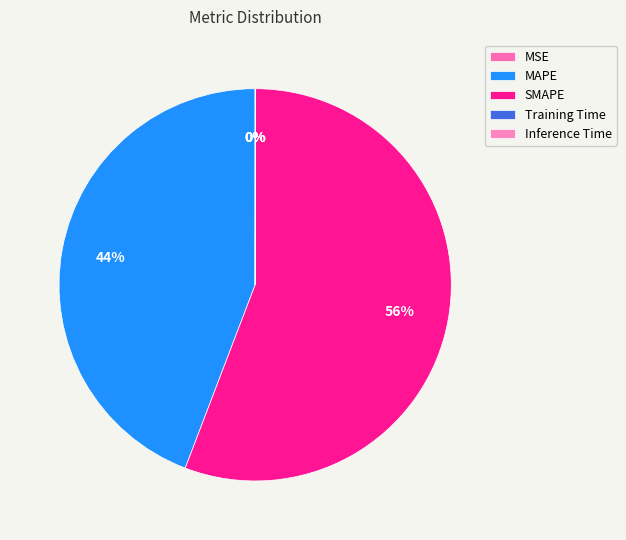

True or false: Inference Time accounts for 6% of the total.

False